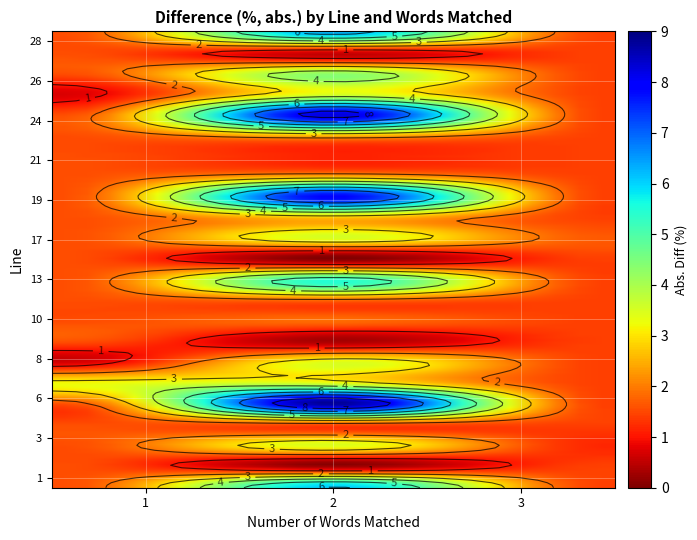

The 1 series shows 0.1 at 2. True or false?

False